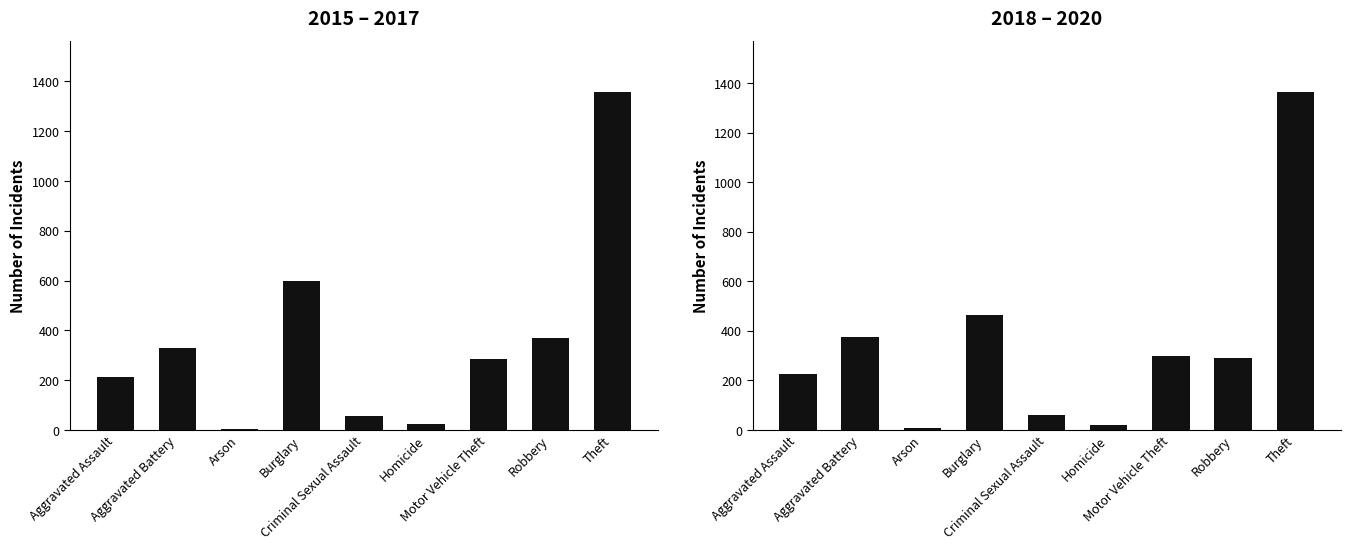

What is the difference between the 2015–2017 values at Aggravated Assault and Homicide?

189